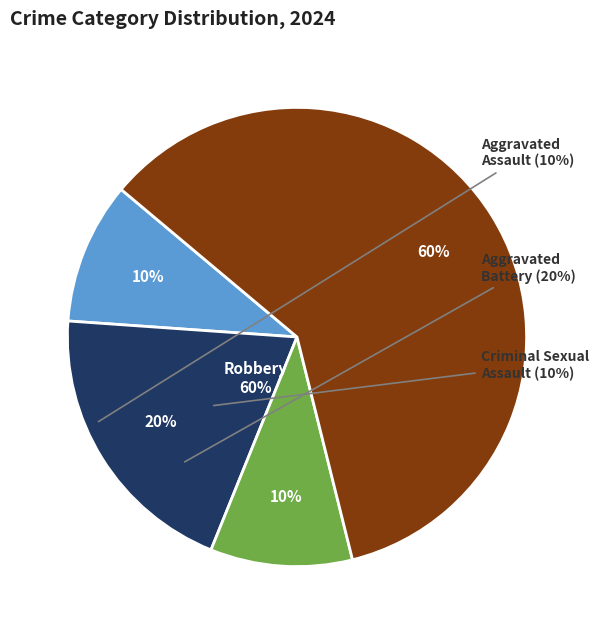

To the nearest percent, what is the average slice percentage?

25%